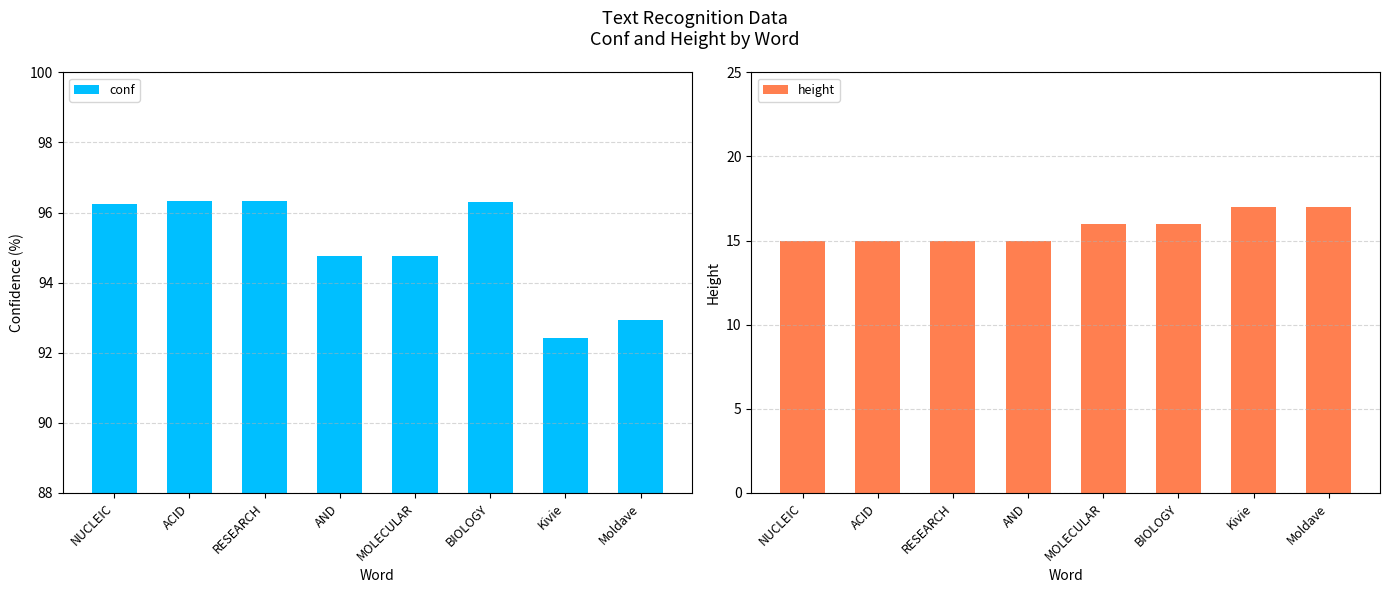

True or false: conf has a value of 166.4 at Moldave.

False